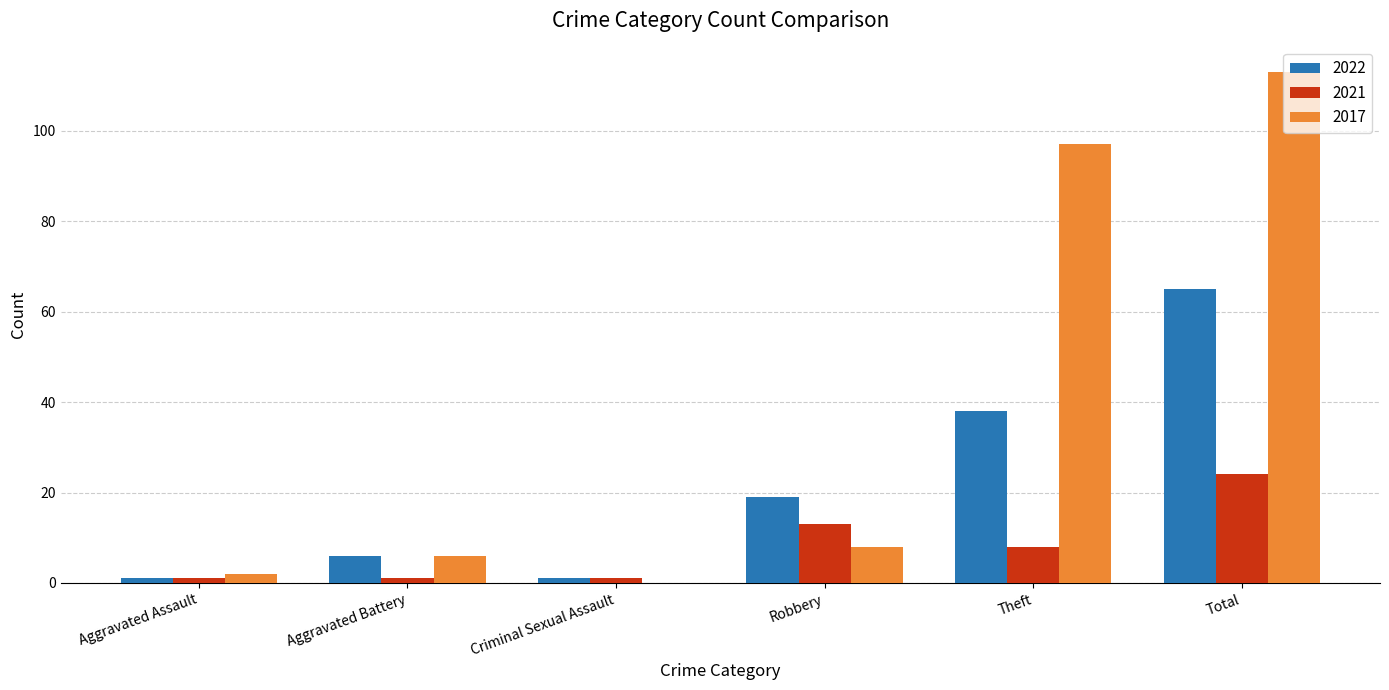

What is the sum of all 2021 values?

48